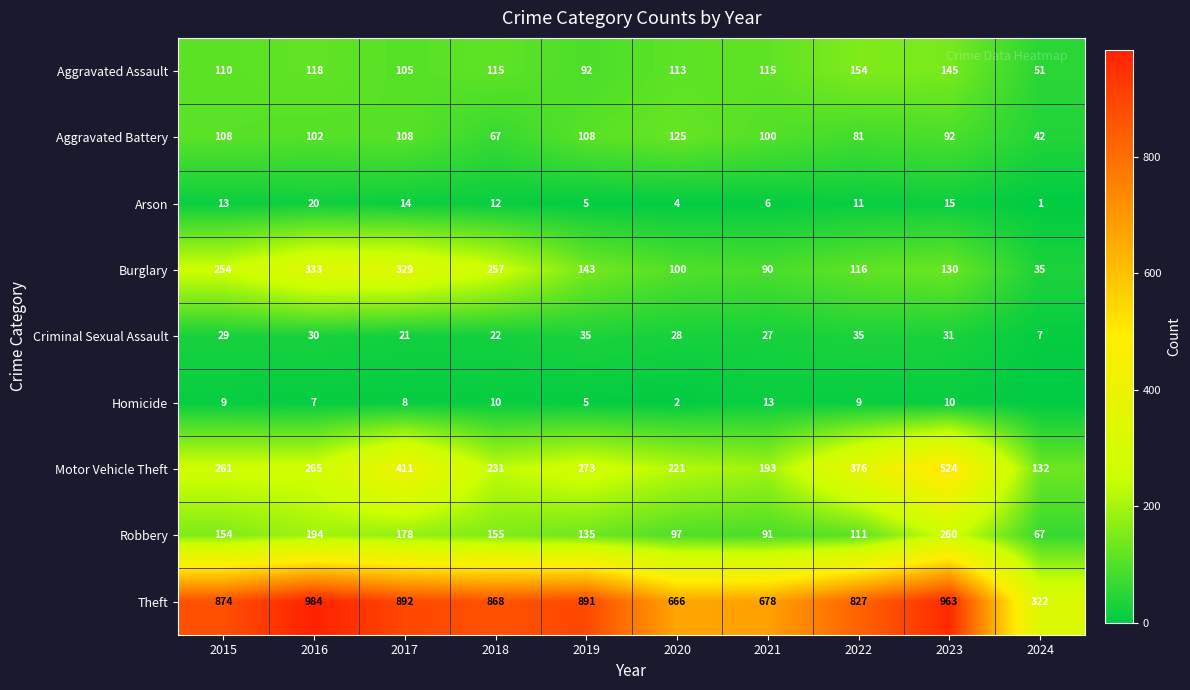

Between 2022 and 2023, which series saw the biggest shift?

Robbery